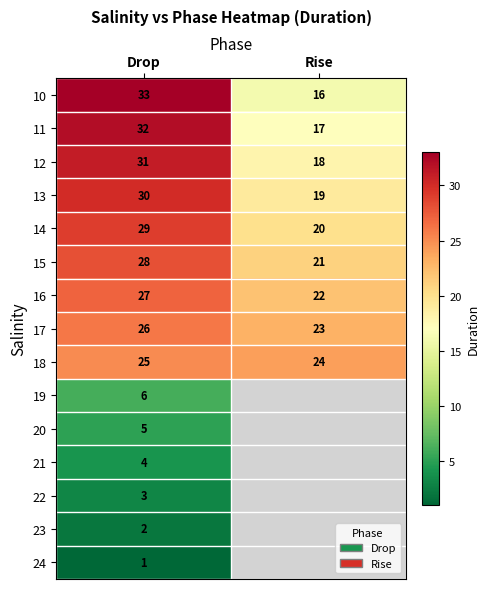

Is the value of 16 at Drop greater than the value of 10 at Rise?

Yes